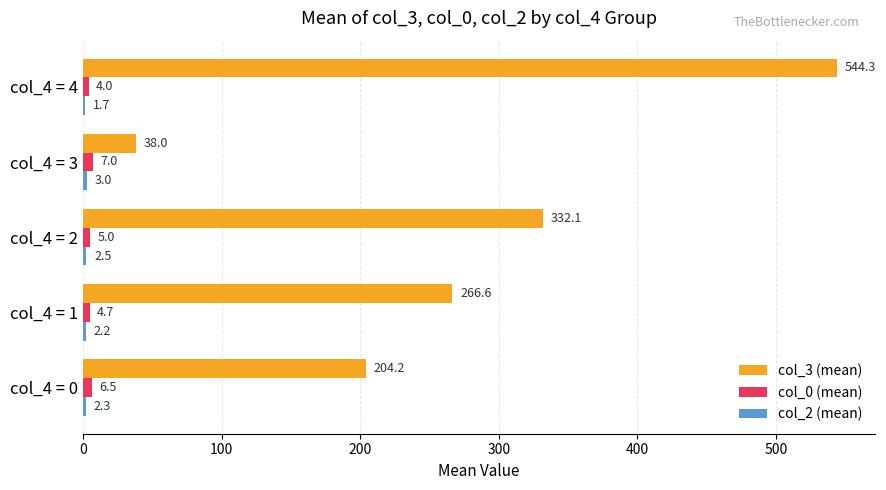

What is the maximum value shown in the chart?

544.3